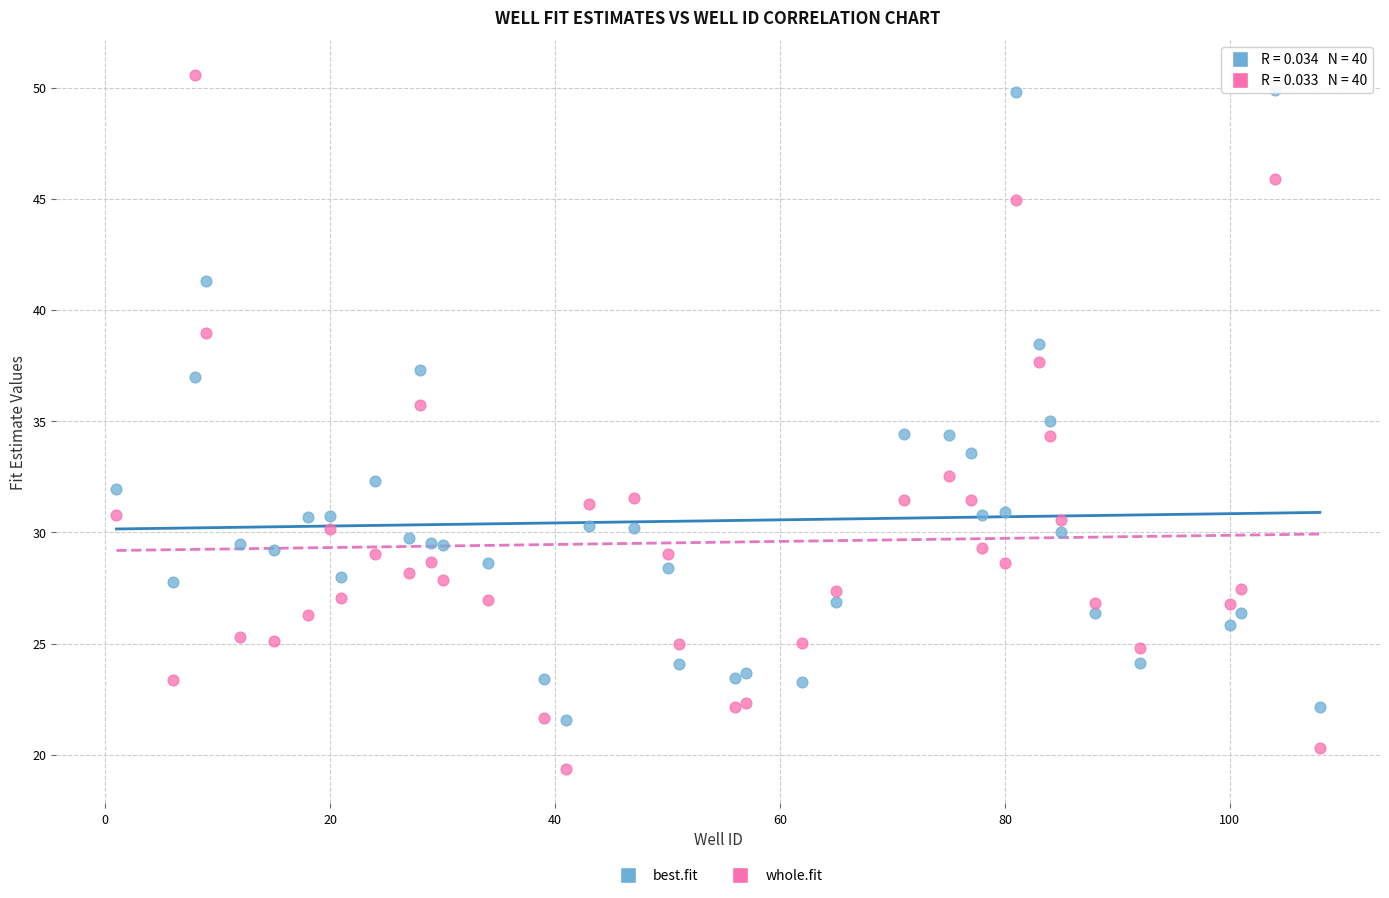

Which series has the widest spread of Y values?

whole.fit